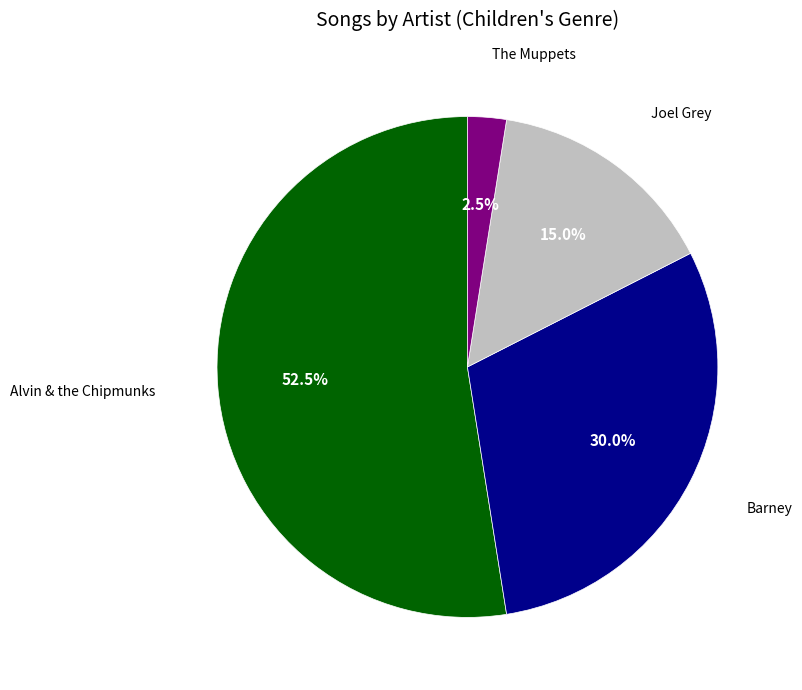

What portion of the pie excludes The Muppets?

97.5%